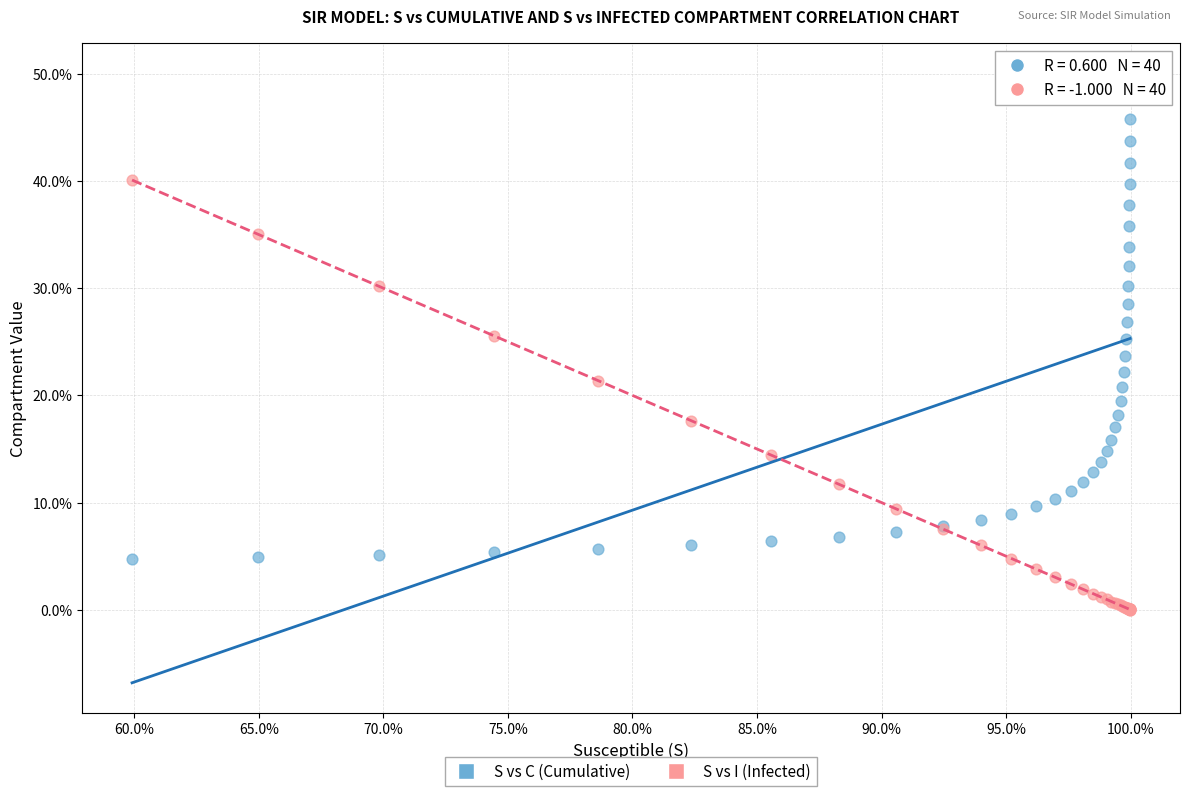

What are all the series names shown in the legend?

S vs C (Cumulative), S vs I (Infected)